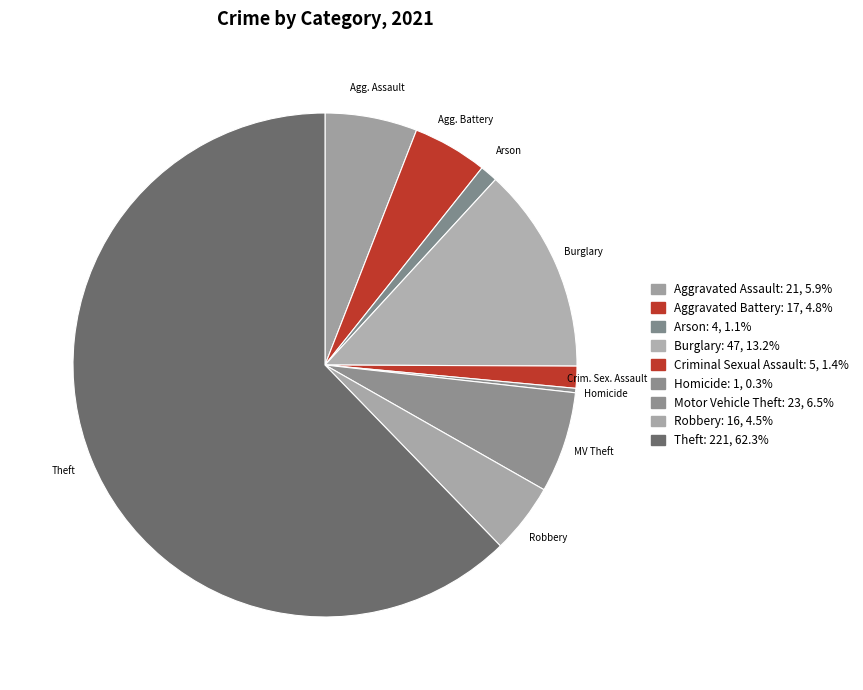

Rank the categories by value from lowest to highest.

Homicide, Arson, Criminal Sexual Assault, Robbery, Aggravated Battery, Aggravated Assault, Motor Vehicle Theft, Burglary, Theft